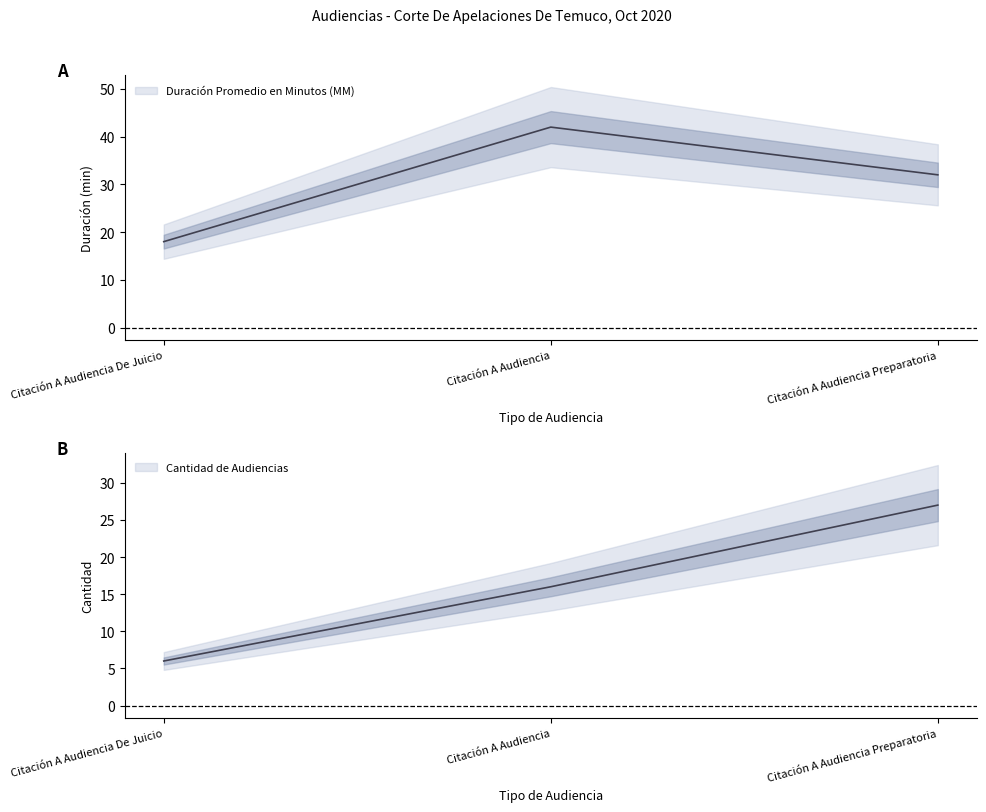

Which series has the largest range (max minus min)?

Duración Promedio en Minutos (MM)